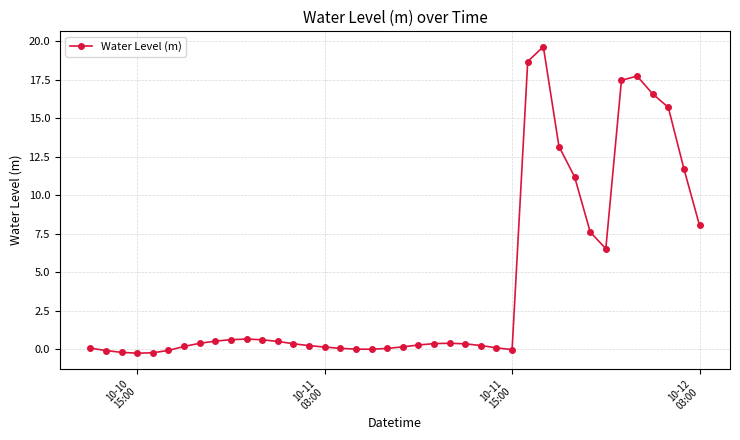

True or false: there are more than 2 points higher than both neighbors.

True